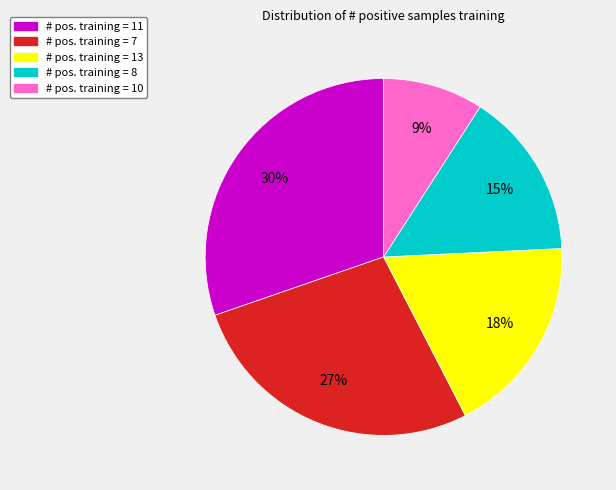

To the nearest percent, what is the difference between the largest and smallest slice percentages?

21%